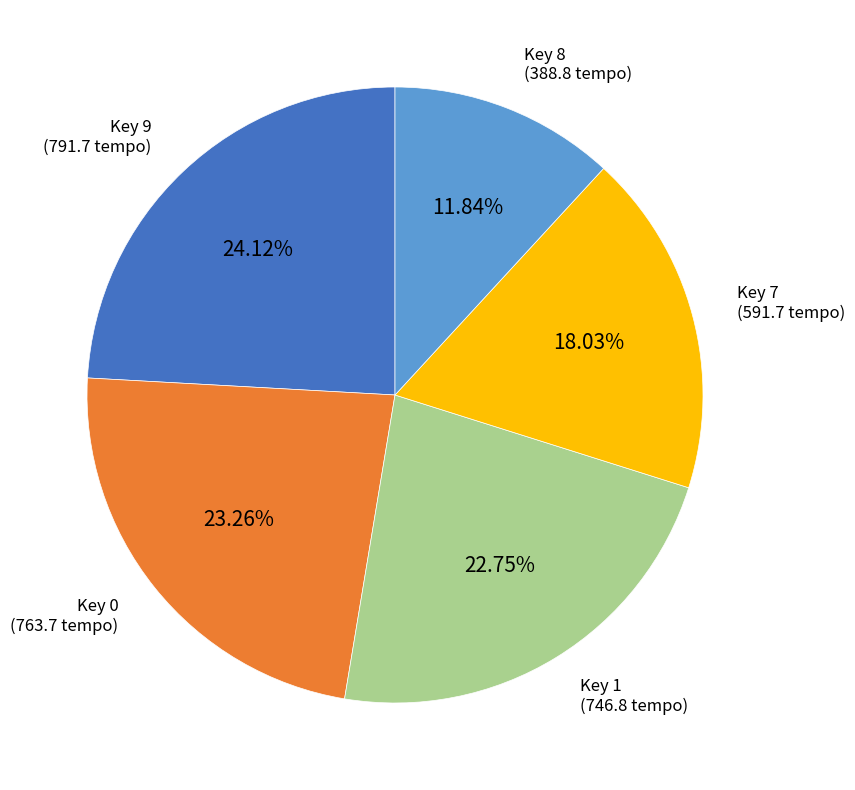

Is there a majority slice in this chart?

No